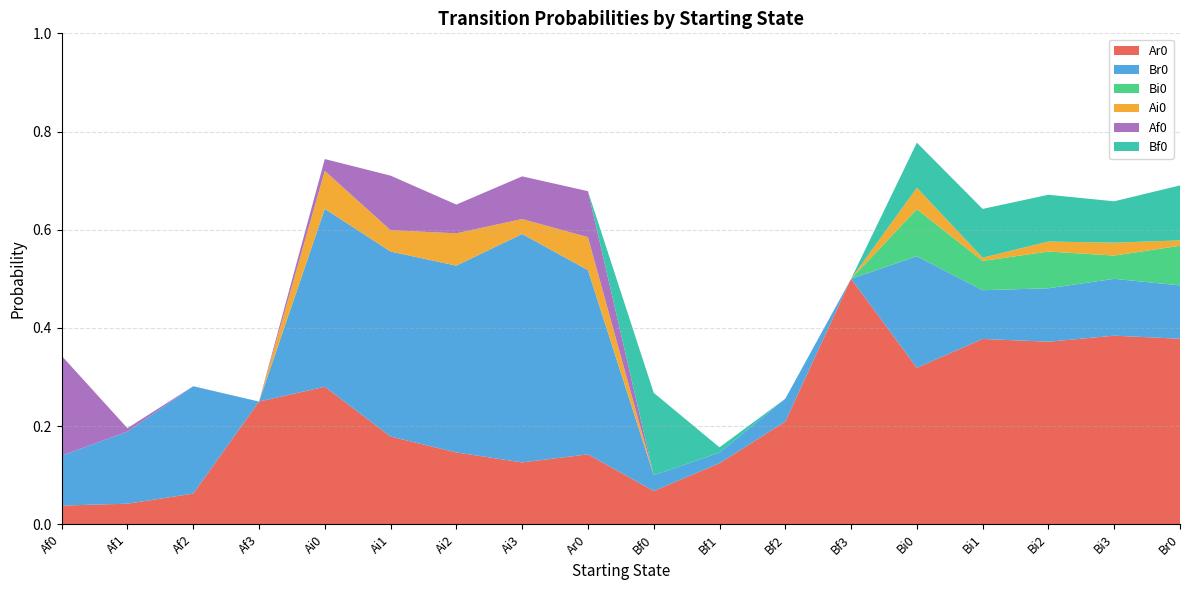

Reading right to left, extract all data points from this chart.

Ar0: Br0=0.4	Bi3=0.4	Bi2=0.4	Bi1=0.4	Bi0=0.3	Bf3=0.5	Bf2=0.2	Bf1=0.1	Bf0=0.1	Ar0=0.1	Ai3=0.1	Ai2=0.1	Ai1=0.2	Ai0=0.3	Af3=0.2	Af2=0.1	Af1=0.0	Af0=0.0
Br0: Br0=0.1	Bi3=0.1	Bi2=0.1	Bi1=0.1	Bi0=0.2	Bf3=0.0	Bf2=0.0	Bf1=0.0	Bf0=0.0	Ar0=0.4	Ai3=0.5	Ai2=0.4	Ai1=0.4	Ai0=0.4	Af3=0.0	Af2=0.2	Af1=0.1	Af0=0.1
Bi0: Br0=0.1	Bi3=0.0	Bi2=0.1	Bi1=0.1	Bi0=0.1	Bf3=0.0	Bf2=0.0	Bf1=0.0	Bf0=0.0	Ar0=0.0	Ai3=0.0	Ai2=0.0	Ai1=0.0	Ai0=0.0	Af3=0.0	Af2=0.0	Af1=0.0	Af0=0.0
Ai0: Br0=0.0	Bi3=0.0	Bi2=0.0	Bi1=0.0	Bi0=0.0	Bf3=0.0	Bf2=0.0	Bf1=0.0	Bf0=0.0	Ar0=0.1	Ai3=0.0	Ai2=0.1	Ai1=0.0	Ai0=0.1	Af3=0.0	Af2=0.0	Af1=0.0	Af0=0.0
Af0: Br0=0.0	Bi3=0.0	Bi2=0.0	Bi1=0.0	Bi0=0.0	Bf3=0.0	Bf2=0.0	Bf1=0.0	Bf0=0.0	Ar0=0.1	Ai3=0.1	Ai2=0.1	Ai1=0.1	Ai0=0.0	Af3=0.0	Af2=0.0	Af1=0.0	Af0=0.2
Bf0: Br0=0.1	Bi3=0.1	Bi2=0.1	Bi1=0.1	Bi0=0.1	Bf3=0.0	Bf2=0.0	Bf1=0.0	Bf0=0.2	Ar0=0.0	Ai3=0.0	Ai2=0.0	Ai1=0.0	Ai0=0.0	Af3=0.0	Af2=0.0	Af1=0.0	Af0=0.0